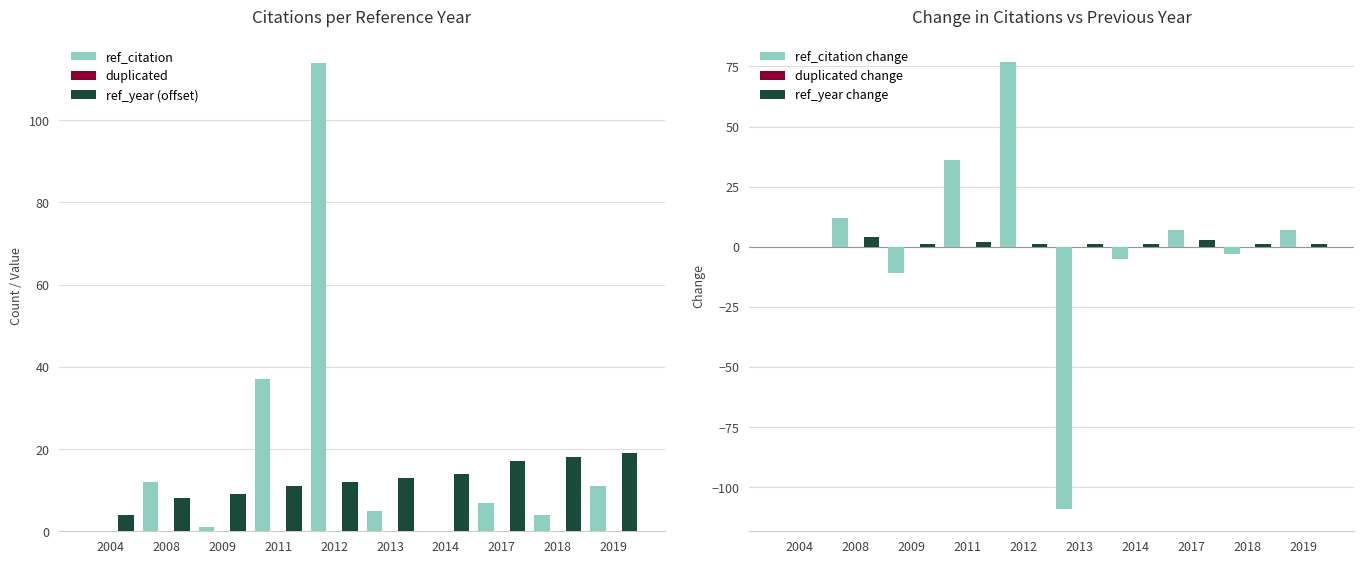

How many values in ref_citation are above zero?

8